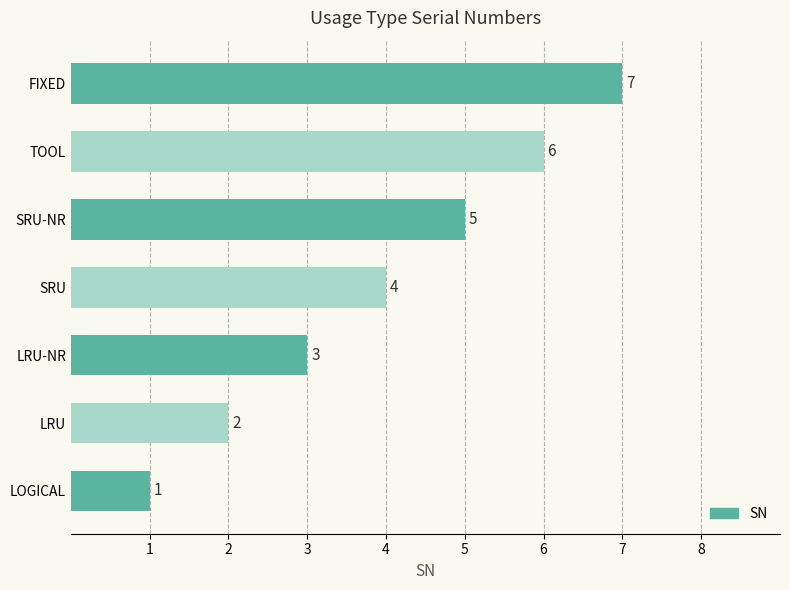

List the labels in order of value, largest first.

FIXED, TOOL, SRU-NR, SRU, LRU-NR, LRU, LOGICAL